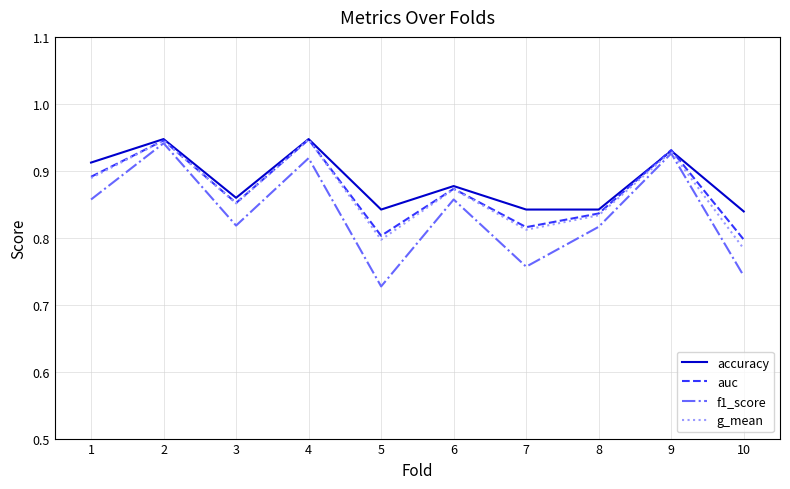

True or false: g_mean has more than 1 points higher than both neighbors.

True